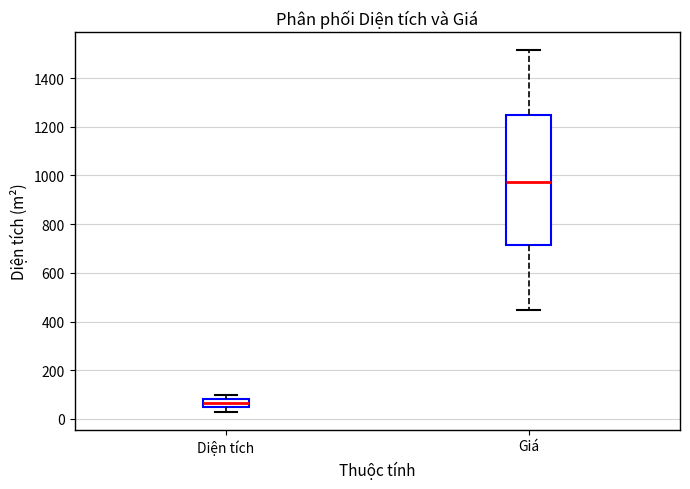

Reading left to right, read every box against the y-axis: the position of its median line, the range the box covers, and the ends of its whiskers. The values are not printed on the chart, so give them approximately, as read against the axis.

Diện tích: median 60, box 40 to 80, whiskers 40 (below the box's lower edge) to 100
Giá: median 980, box 720 to 1240, whiskers 440 to 1520